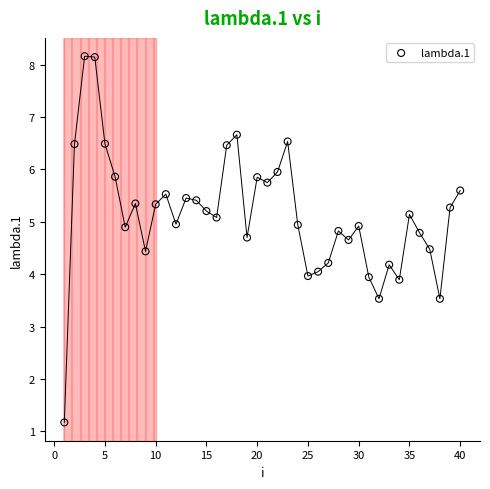

What is the range of X values (max minus min)?

39.0